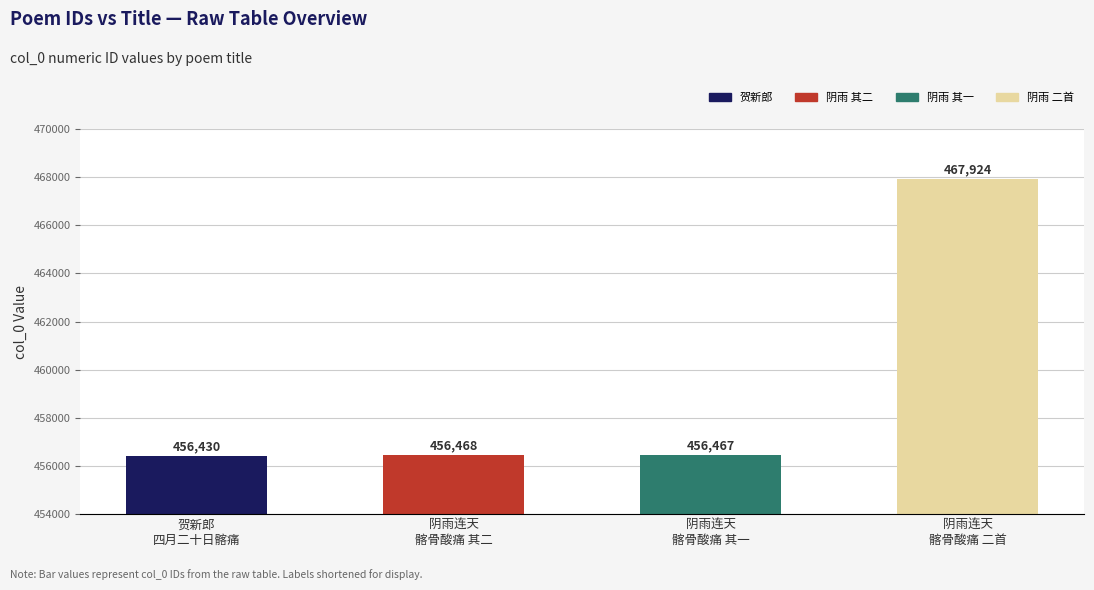

True or false: the data shows 456468 at 阴雨连天
髂骨酸痛 其二.

True